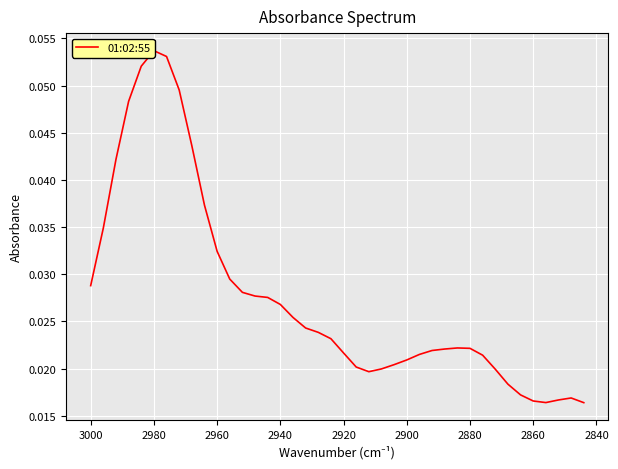

How many series are shown in this chart?

1